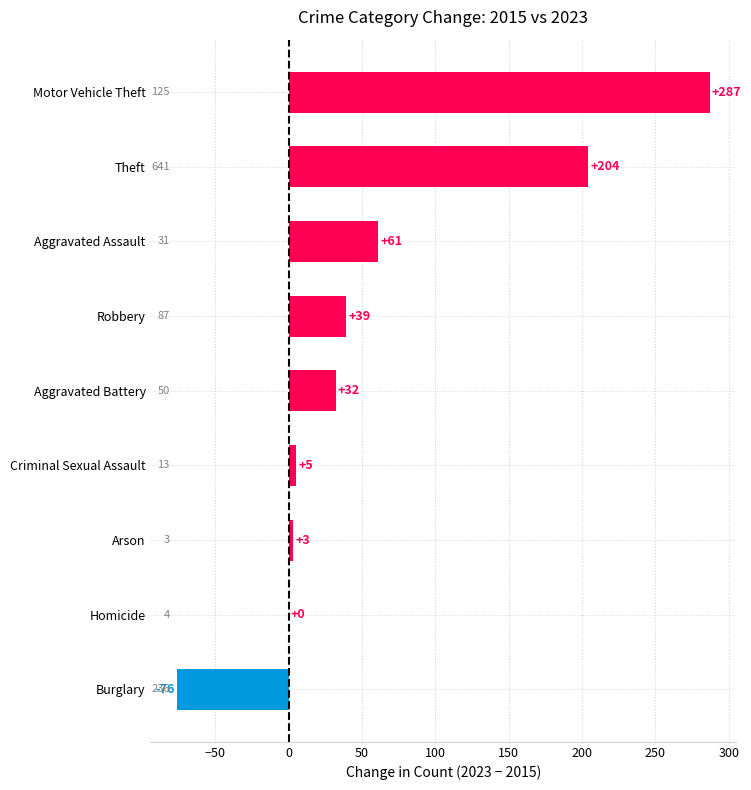

Which has a higher value, Motor Vehicle Theft or Theft?

Motor Vehicle Theft